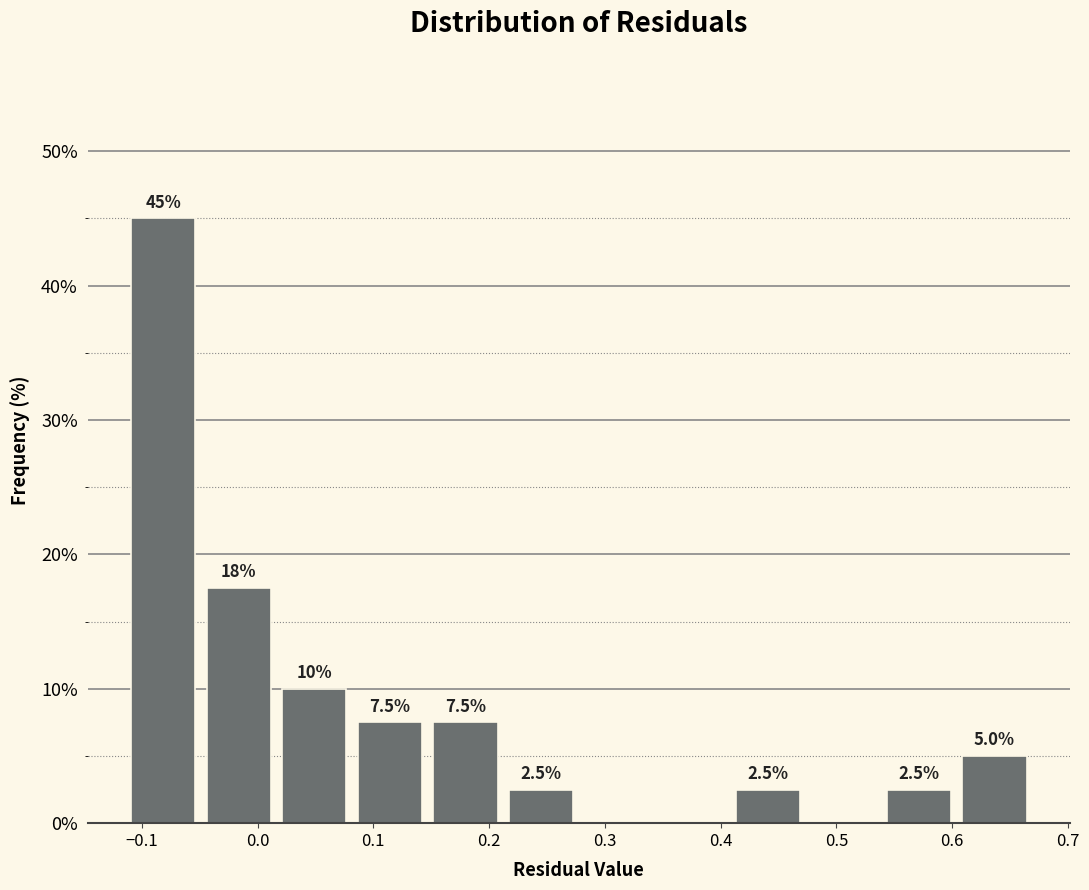

Which range on the x-axis has the tallest bar?

-0.11 to -0.05